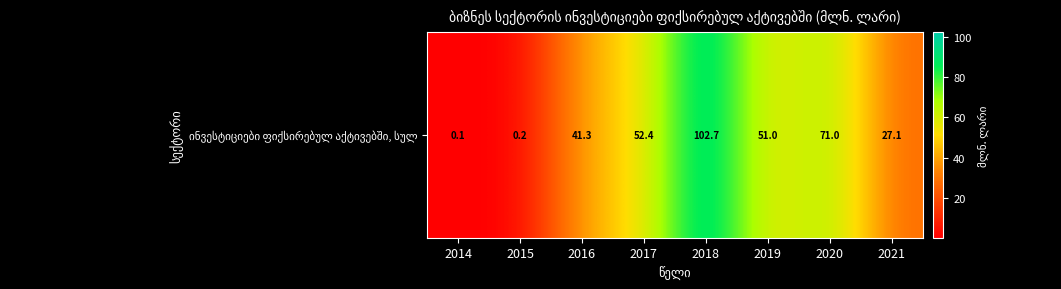

List the labels in order of value, largest first.

2018, 2020, 2017, 2019, 2016, 2021, 2015, 2014